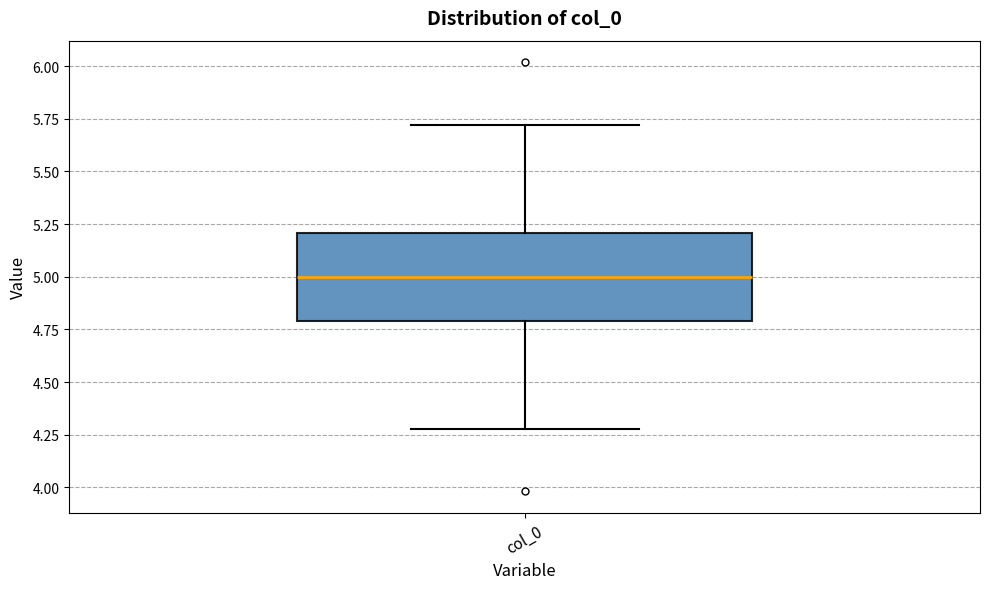

Read this box plot against the y-axis: the position of the median line, the range covered by the box, and the ends of both whiskers. The values are not printed on the chart, so give them approximately, as read against the axis.

median 5.0, box 4.8 to 5.2, whiskers 4.3 to 5.7